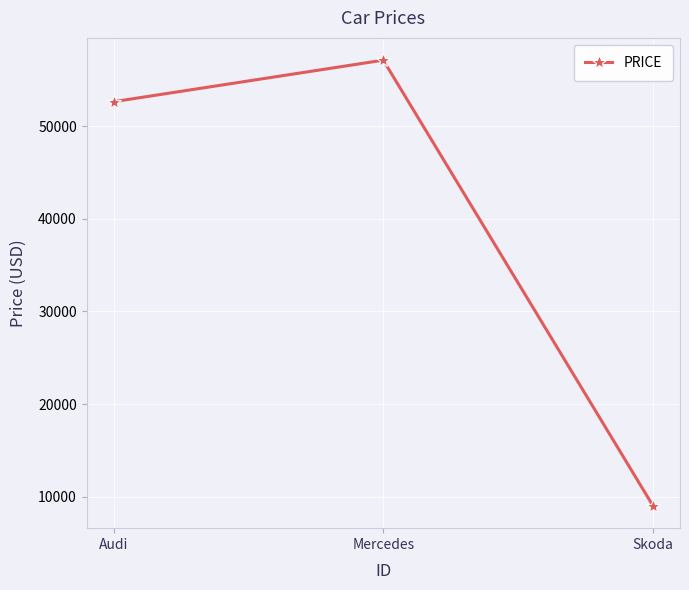

Reading left to right, list all the values displayed in this chart.

52642	57127	9000